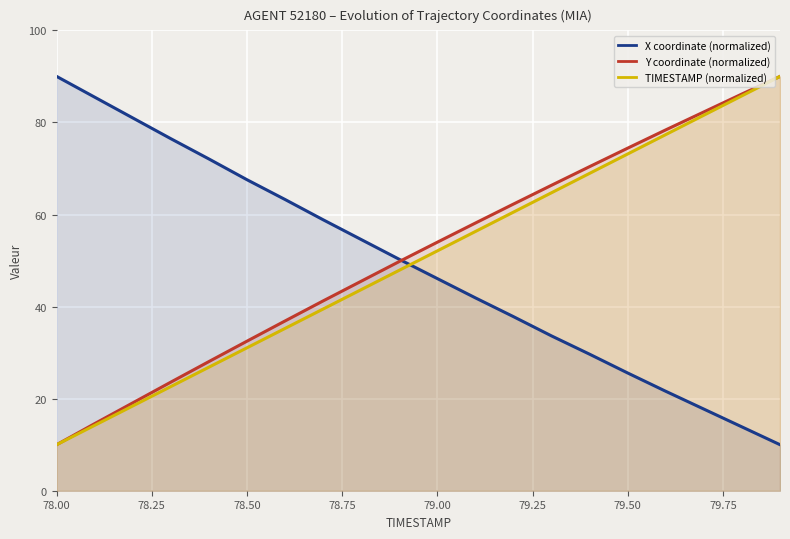

What is the maximum value for Y coordinate (normalized)?

90.0